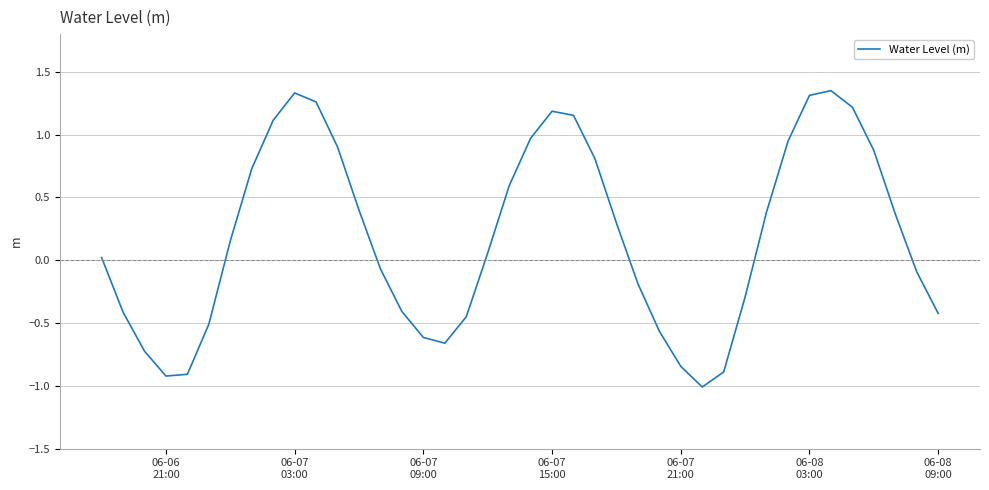

What is the difference between the maximum and second lowest values?

2.3